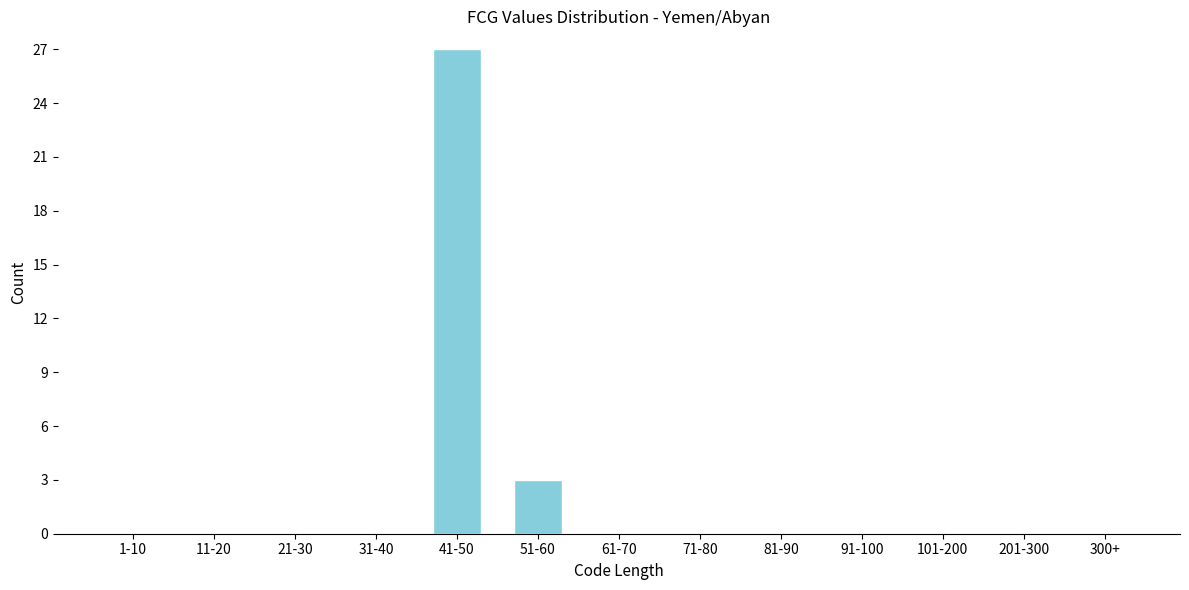

Reading right to left, extract all data points from this chart.

300+=0	201-300=0	101-200=0	91-100=0	81-90=0	71-80=0	61-70=0	51-60=3	41-50=27	31-40=0	21-30=0	11-20=0	1-10=0